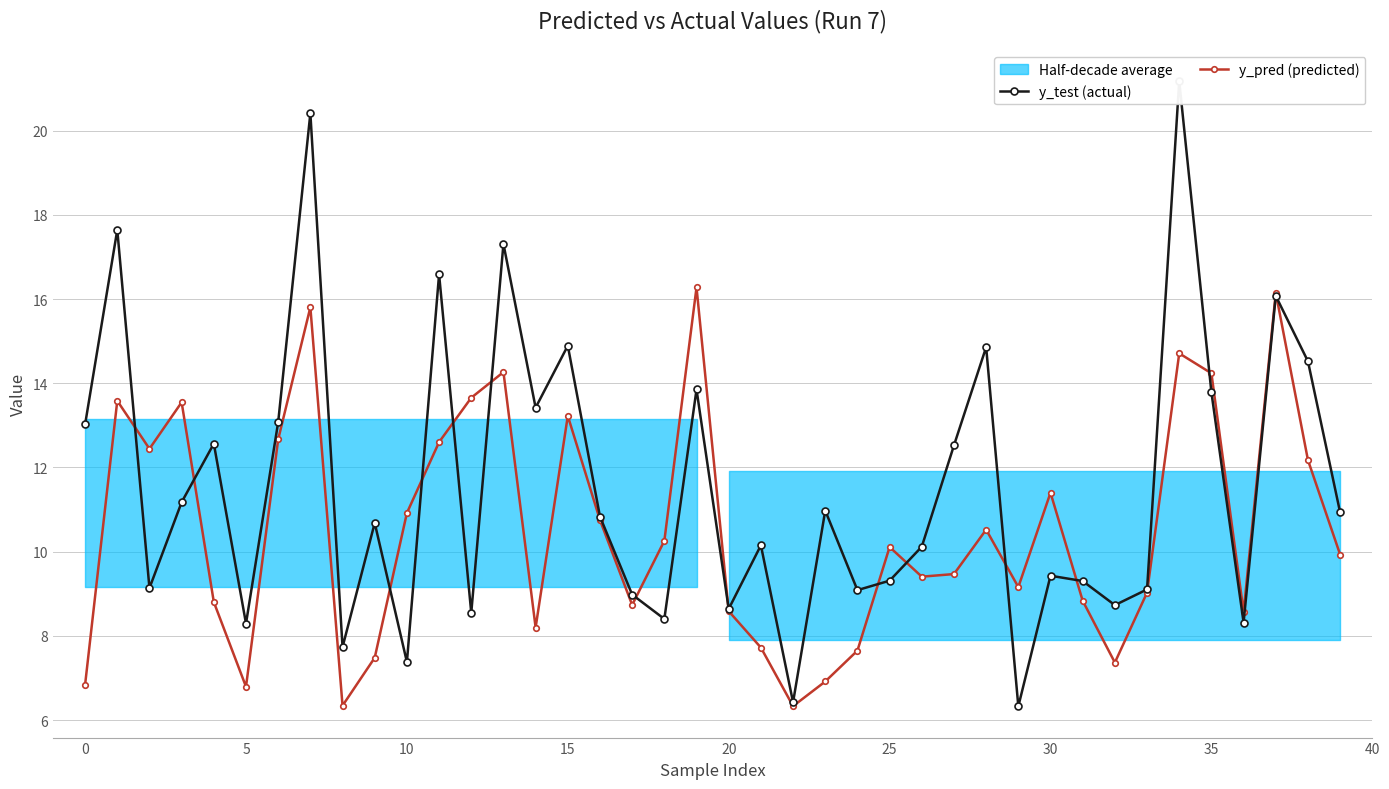

What is the maximum value for y_pred (predicted)?

16.3